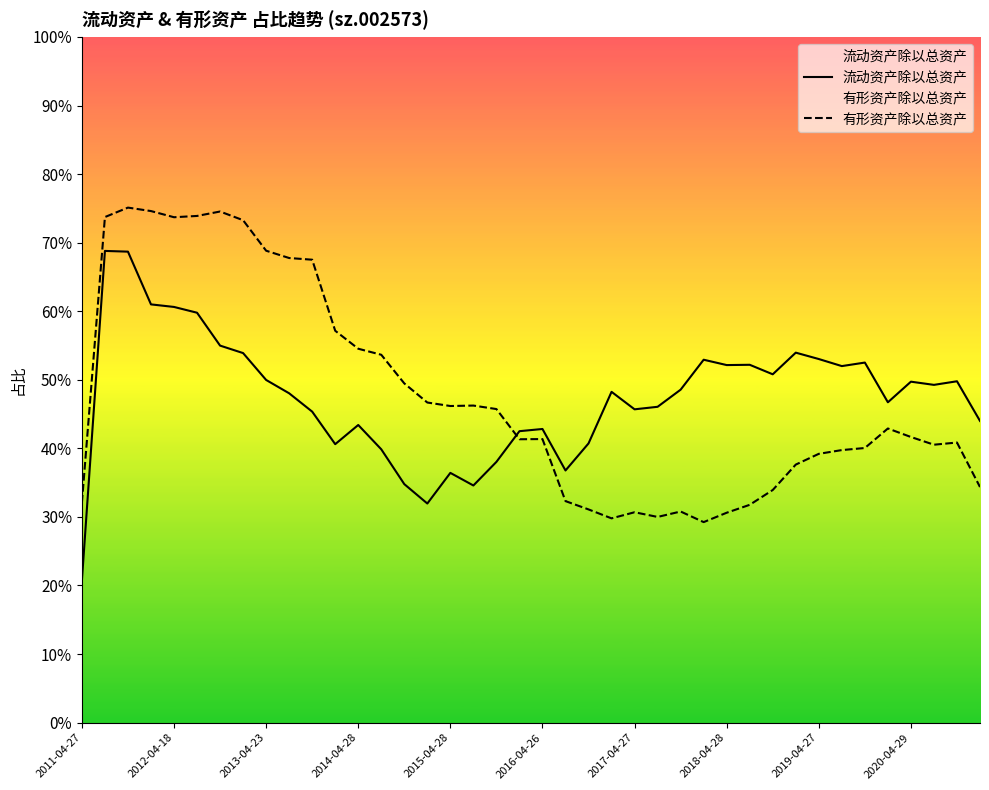

True or false: 有形资产除以总资产 has more than 1 points higher than both neighbors.

True